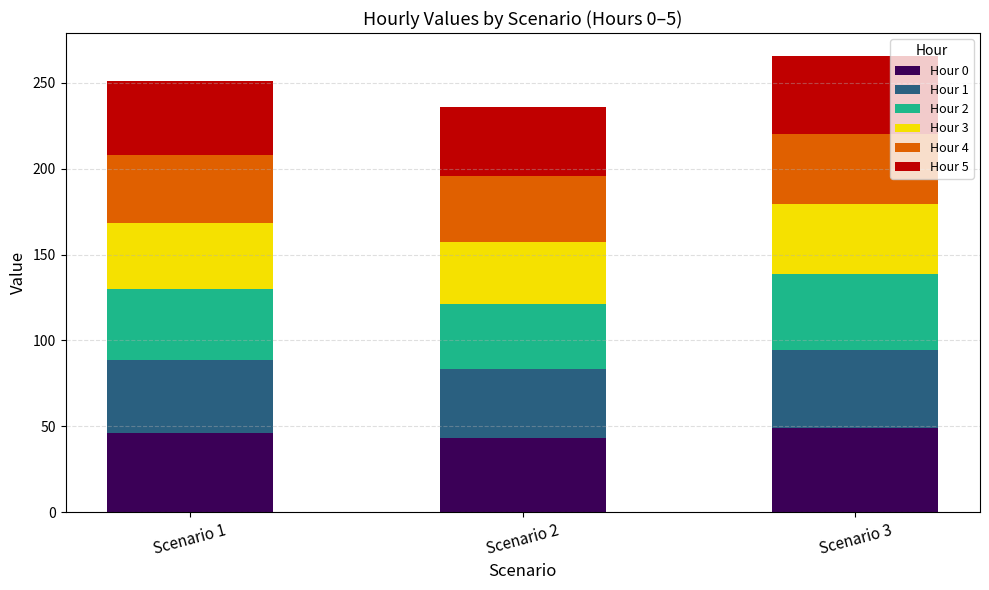

What is the total value across all series at Scenario 1?

250.8